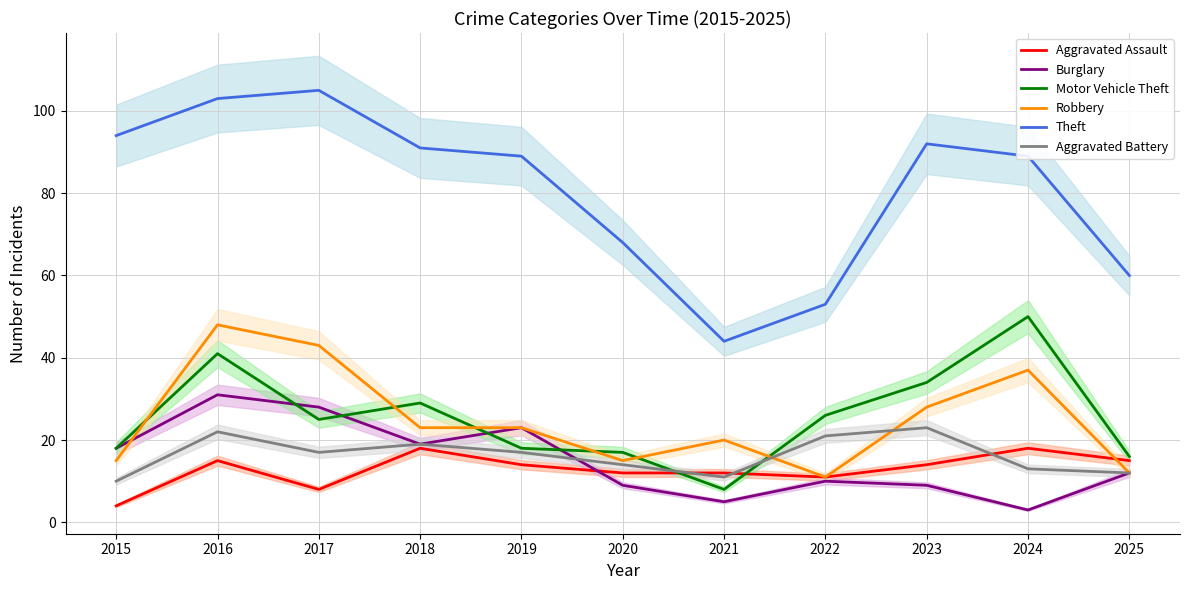

Is this an area chart (filled region under the line)?

No